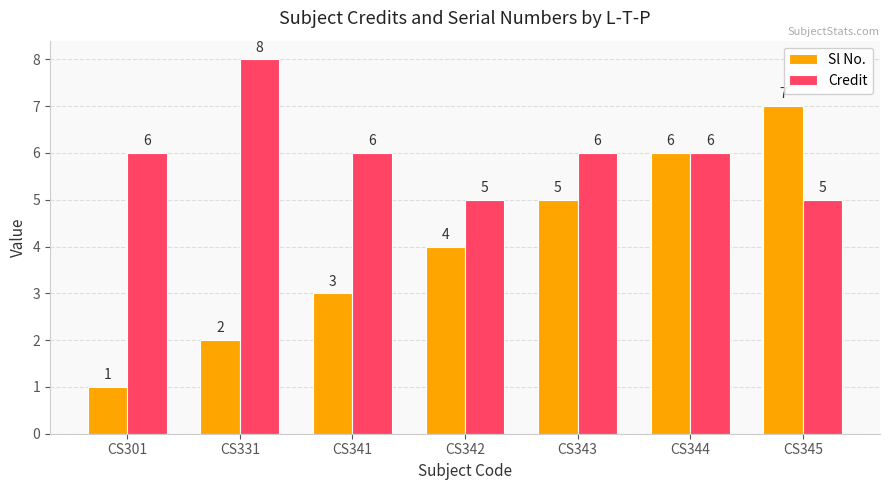

At which category does the chart reach its minimum across all series?

CS301